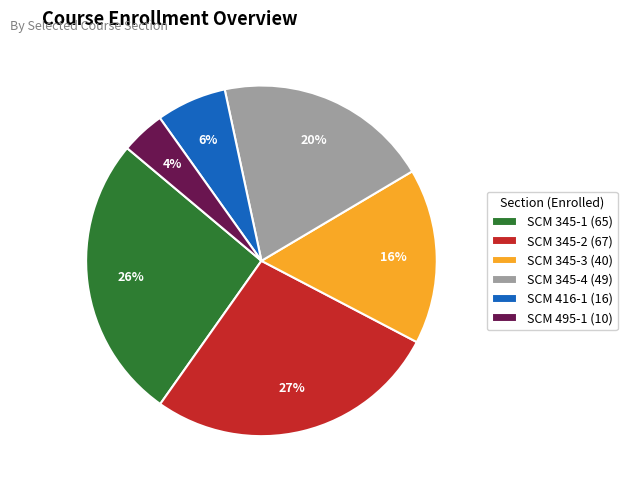

To the nearest percent, what is the difference between the SCM 345-3 and SCM 345-1 slice percentages?

10%